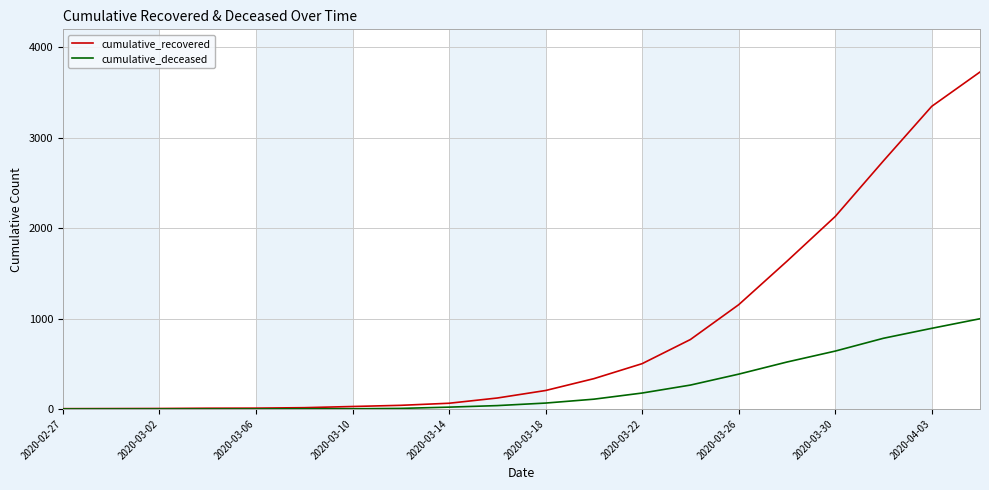

Which series has the largest range (max minus min)?

cumulative_recovered